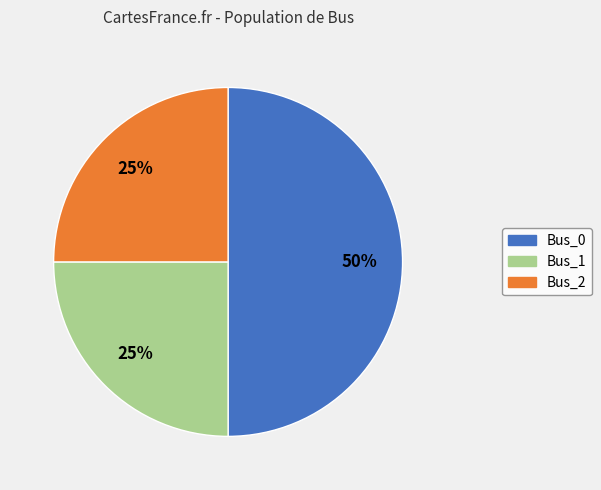

To the nearest percent, what is the average slice percentage?

33%